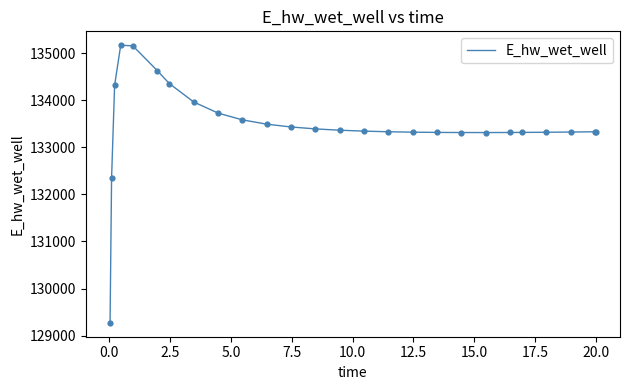

What is the difference between the maximum and minimum values?

5896.7